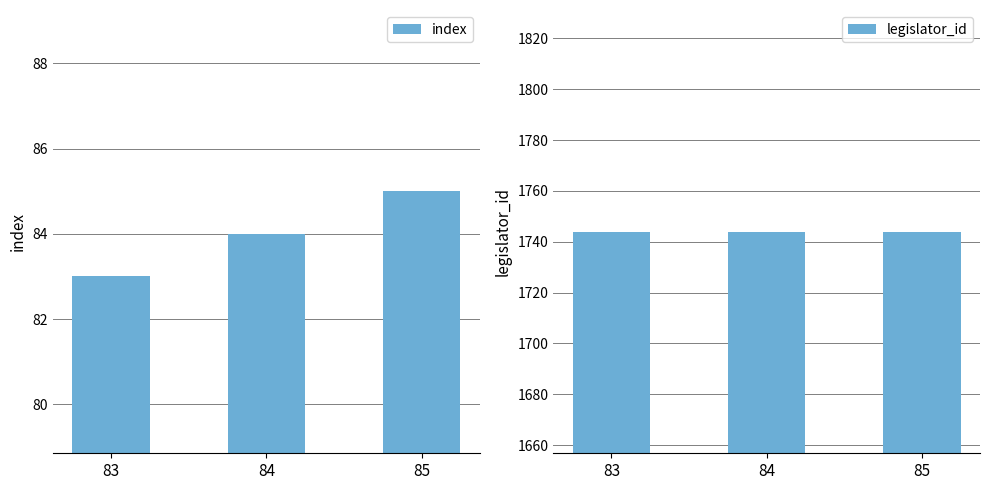

What are all the series names shown in the legend?

index, legislator_id